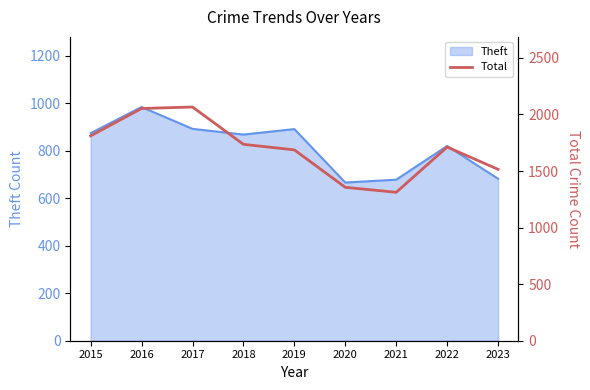

Which category has the highest value in the Theft series?

2016